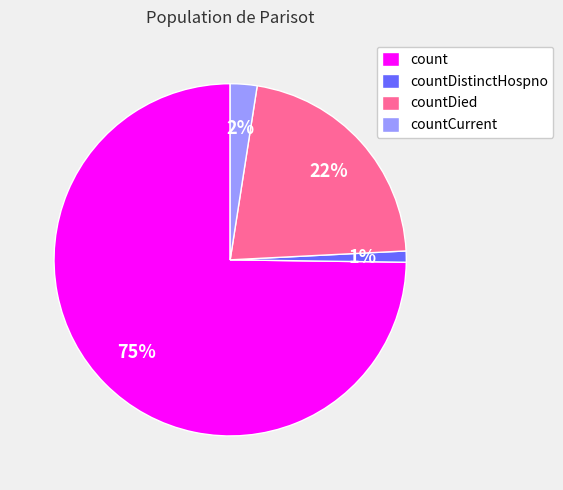

What is the largest slice in the pie chart?

count